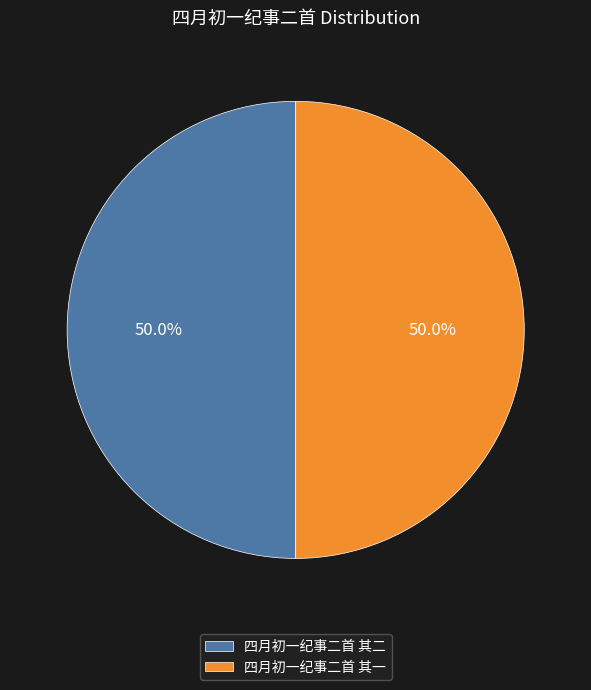

True or false: 四月初一纪事二首 其一 accounts for 56% of the total.

False